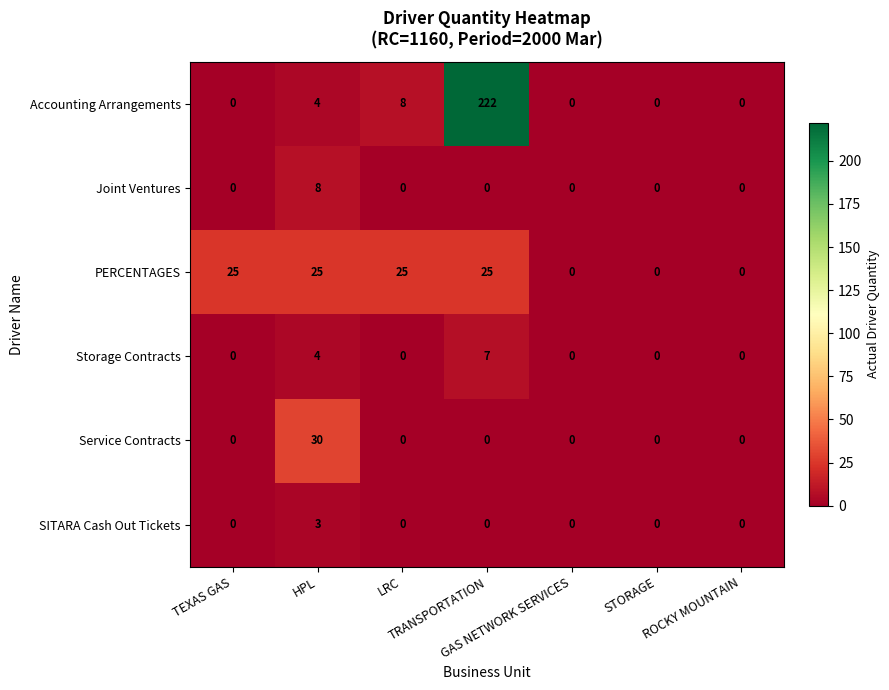

Which series has the largest range (max minus min)?

Accounting Arrangements